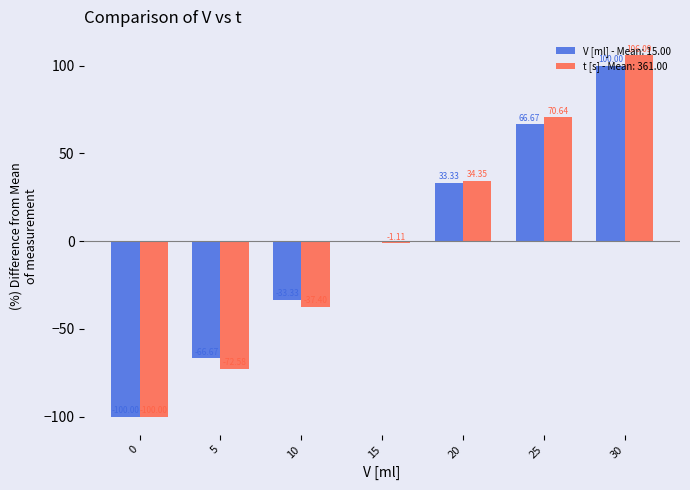

How many series are shown in this chart?

2